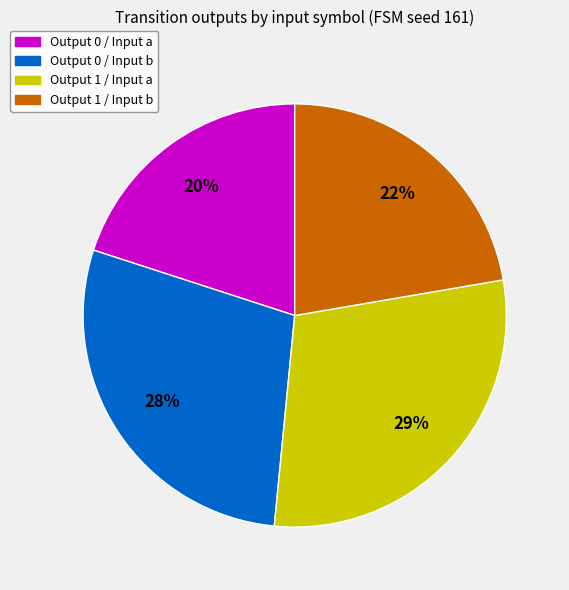

To the nearest percent, what is the combined percentage of Output 1 / Input b and Output 0 / Input a?

42%